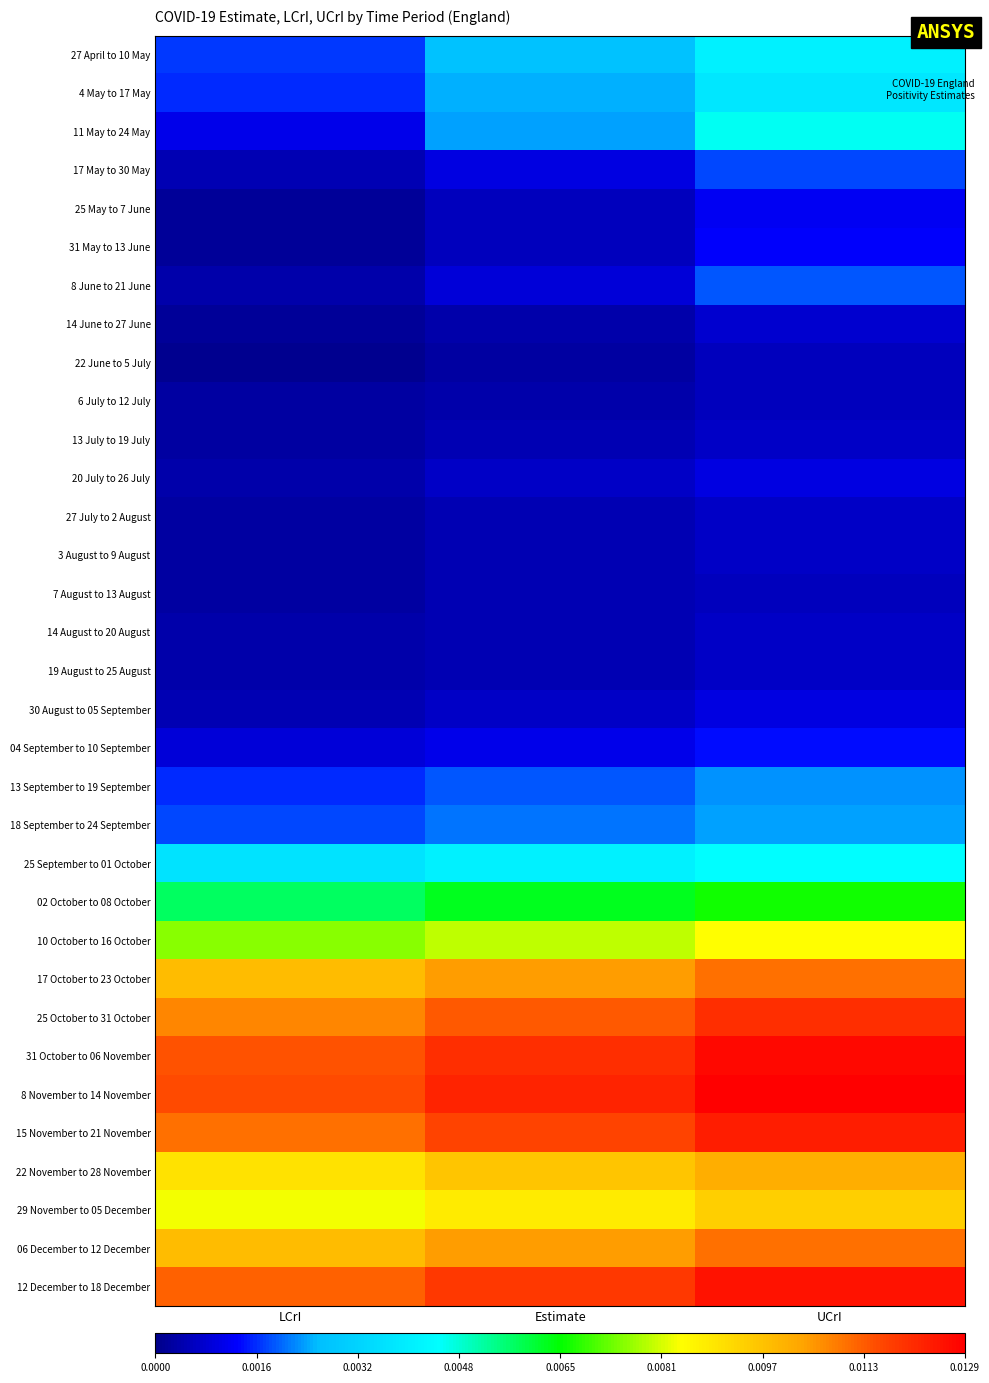

What is the total value across all series at UCrI?

0.2